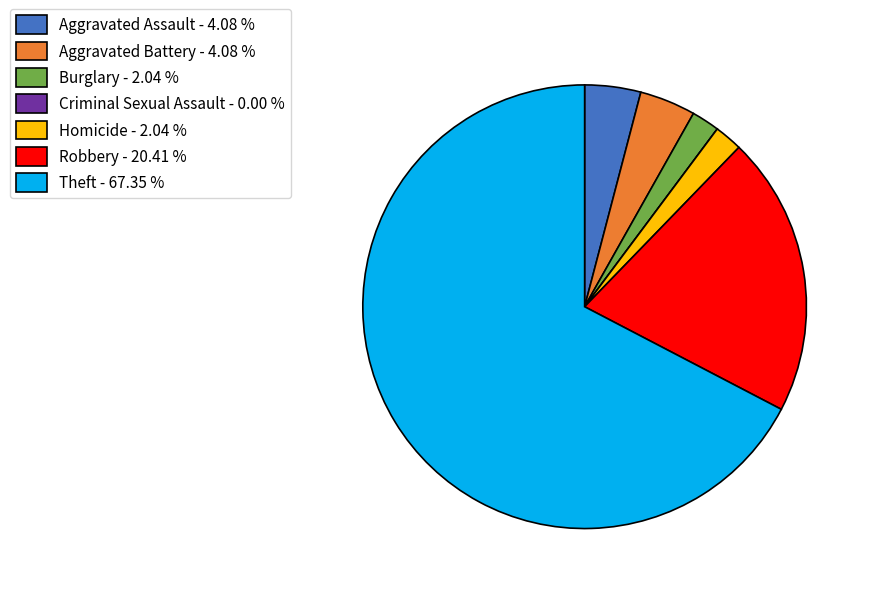

Do Theft and Aggravated Assault together represent more than half of the pie?

Yes